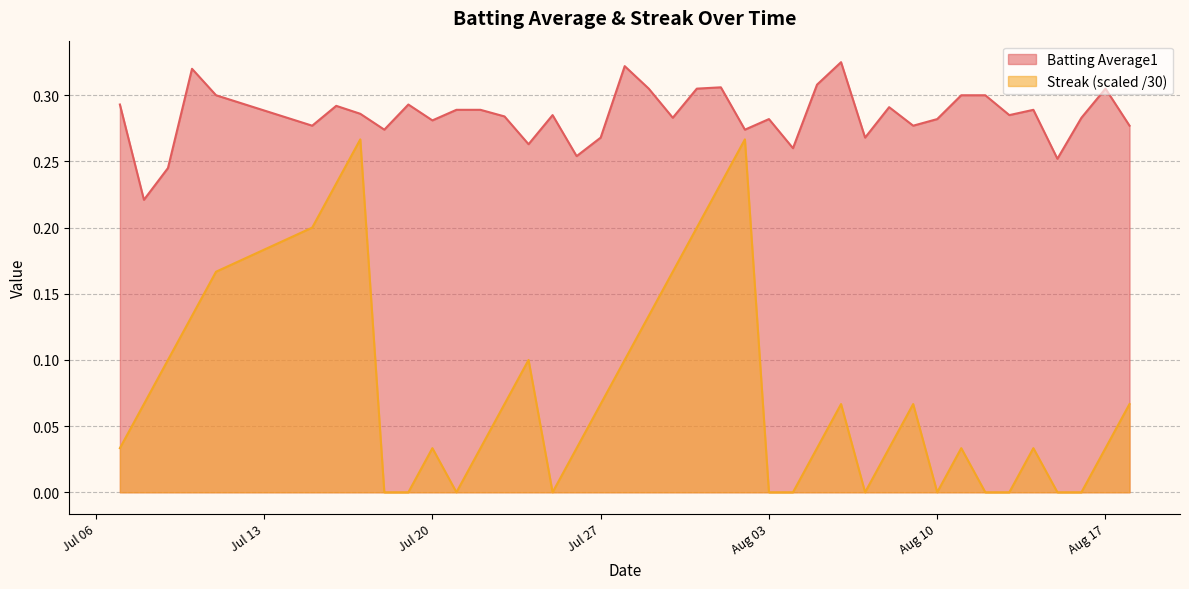

Which series has the largest total across all categories?

Batting Average1